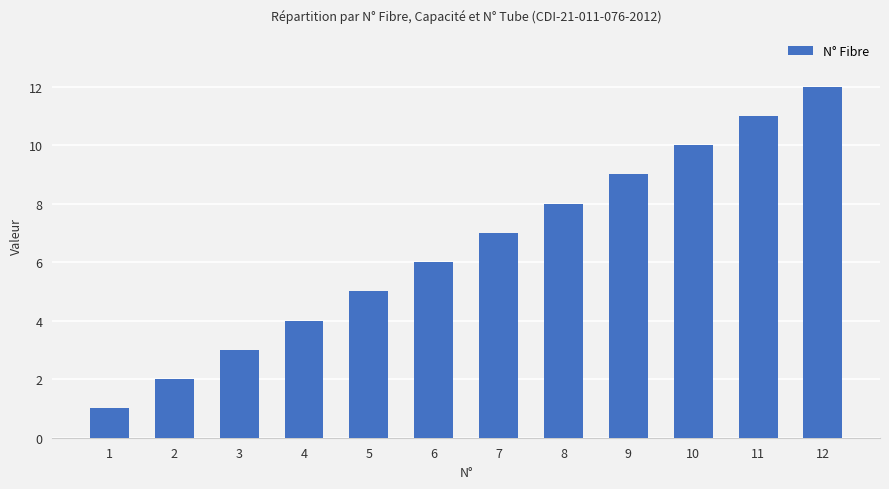

Rank the categories by value from lowest to highest.

1, 2, 3, 4, 5, 6, 7, 8, 9, 10, 11, 12